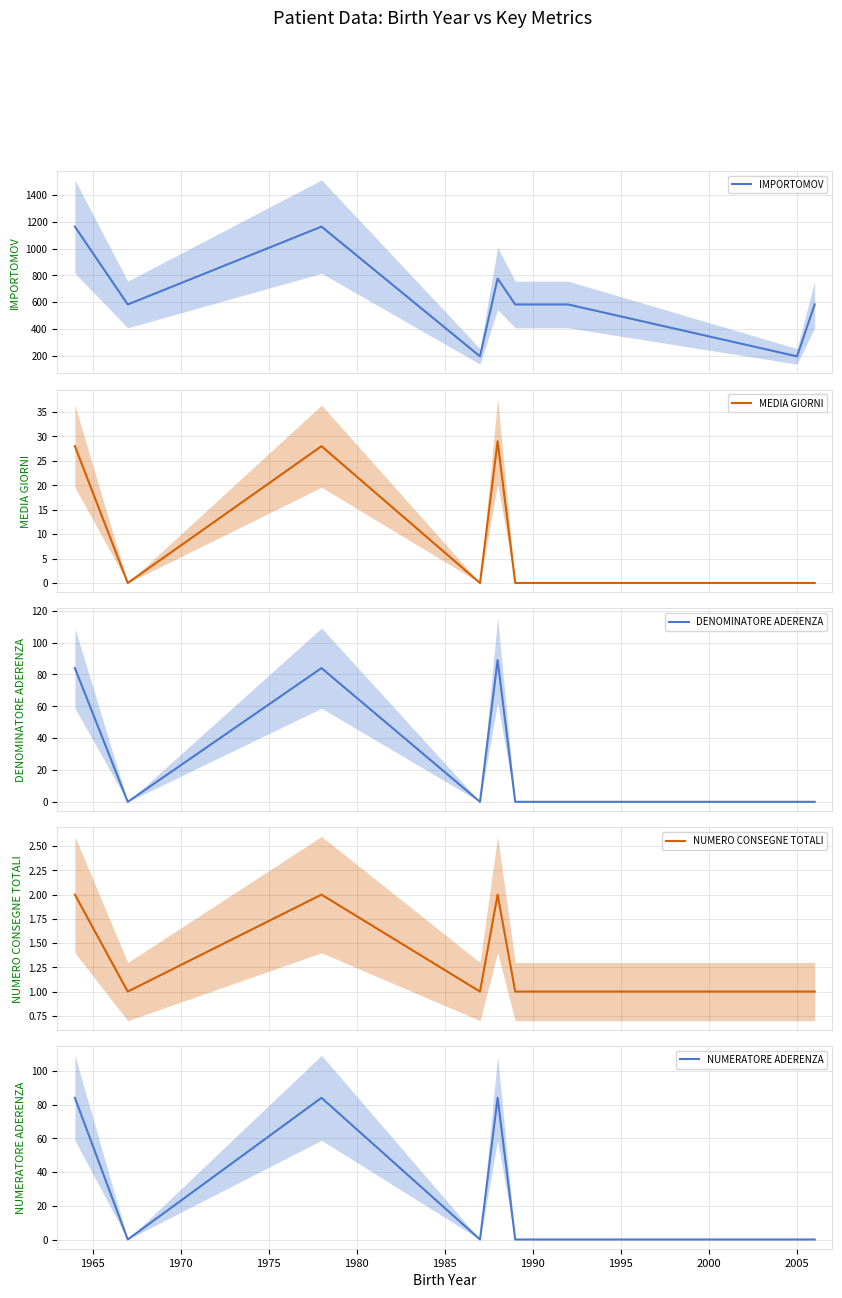

Reading left to right, what are all the values shown in this chart?

IMPORTOMOV: 1164.5	582.3	1164.5	194.1	776.3	582.3	582.3	582.3	194.1	582.3
MEDIA GIORNI: 28.0	0.0	28.0	0.0	29.0	0.0	0.0	0.0	0.0	0.0
DENOMINATORE ADERENZA: 84.0	0.0	84.0	0.0	89.0	0.0	0.0	0.0	0.0	0.0
NUMERO CONSEGNE TOTALI: 2.0	1.0	2.0	1.0	2.0	1.0	1.0	1.0	1.0	1.0
NUMERATORE ADERENZA: 84.0	0.0	84.0	0.0	84.0	0.0	0.0	0.0	0.0	0.0